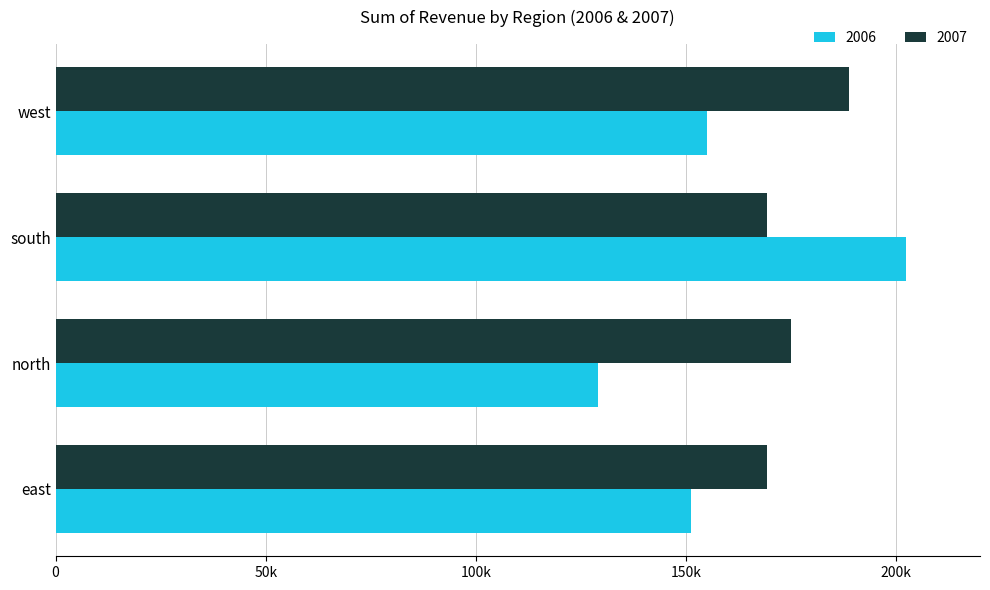

Which has a higher value, south or east?

south